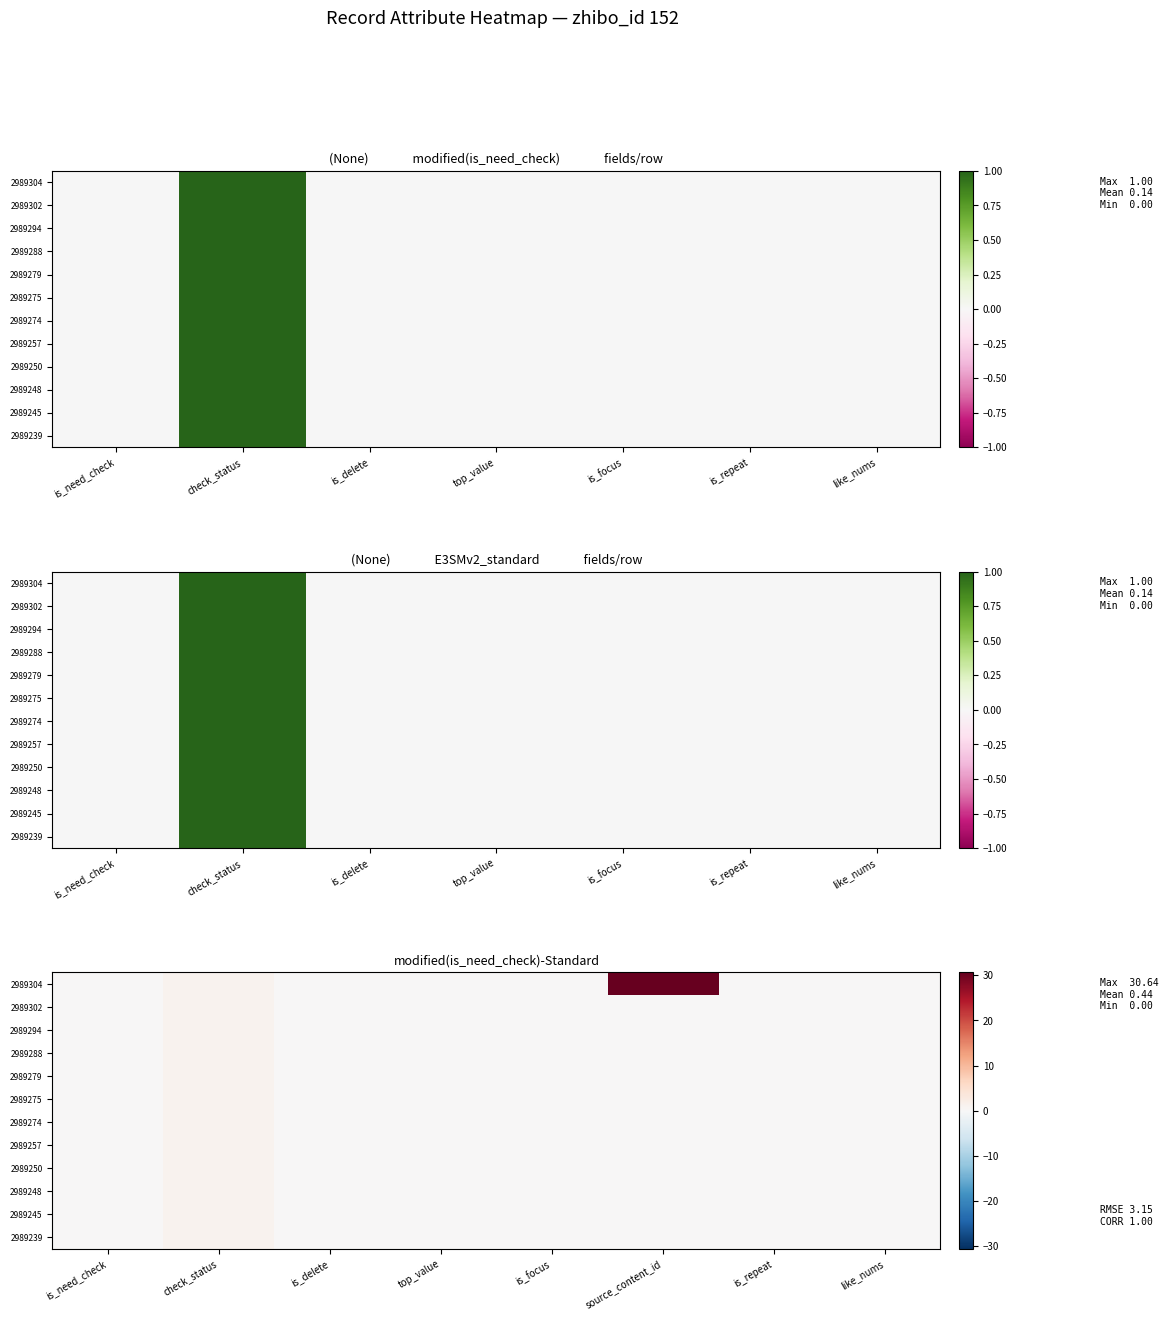

How many data points in 2989257 are above 0?

1